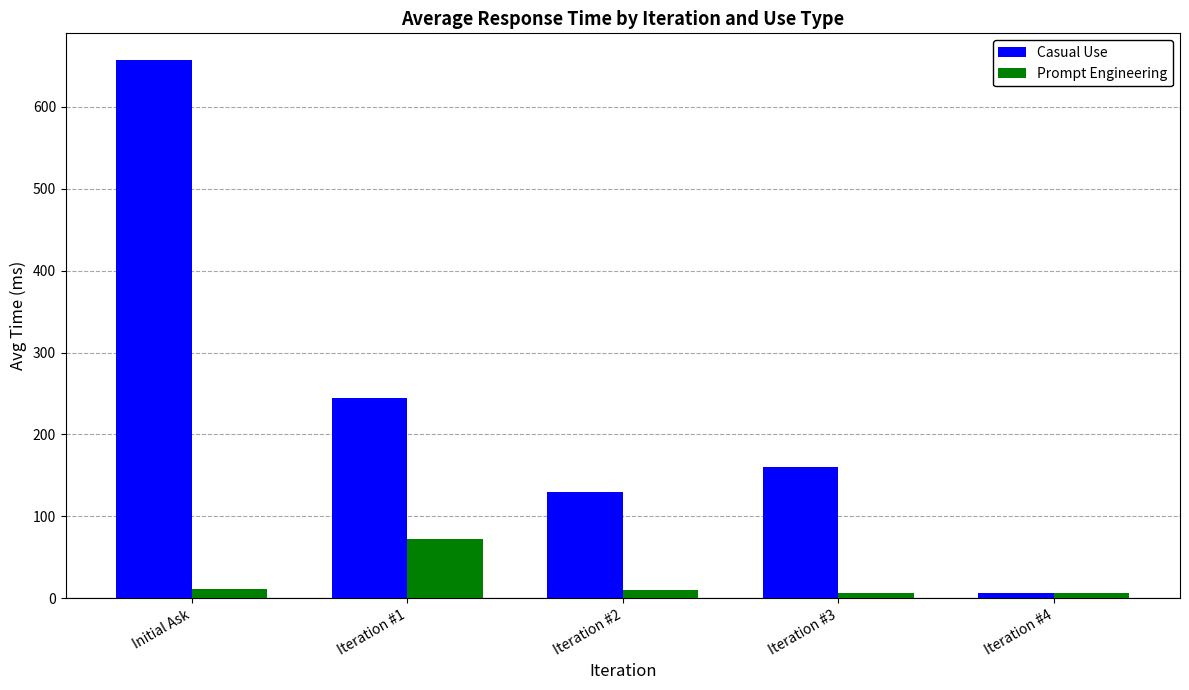

Which series has the widest spread of values?

Casual Use